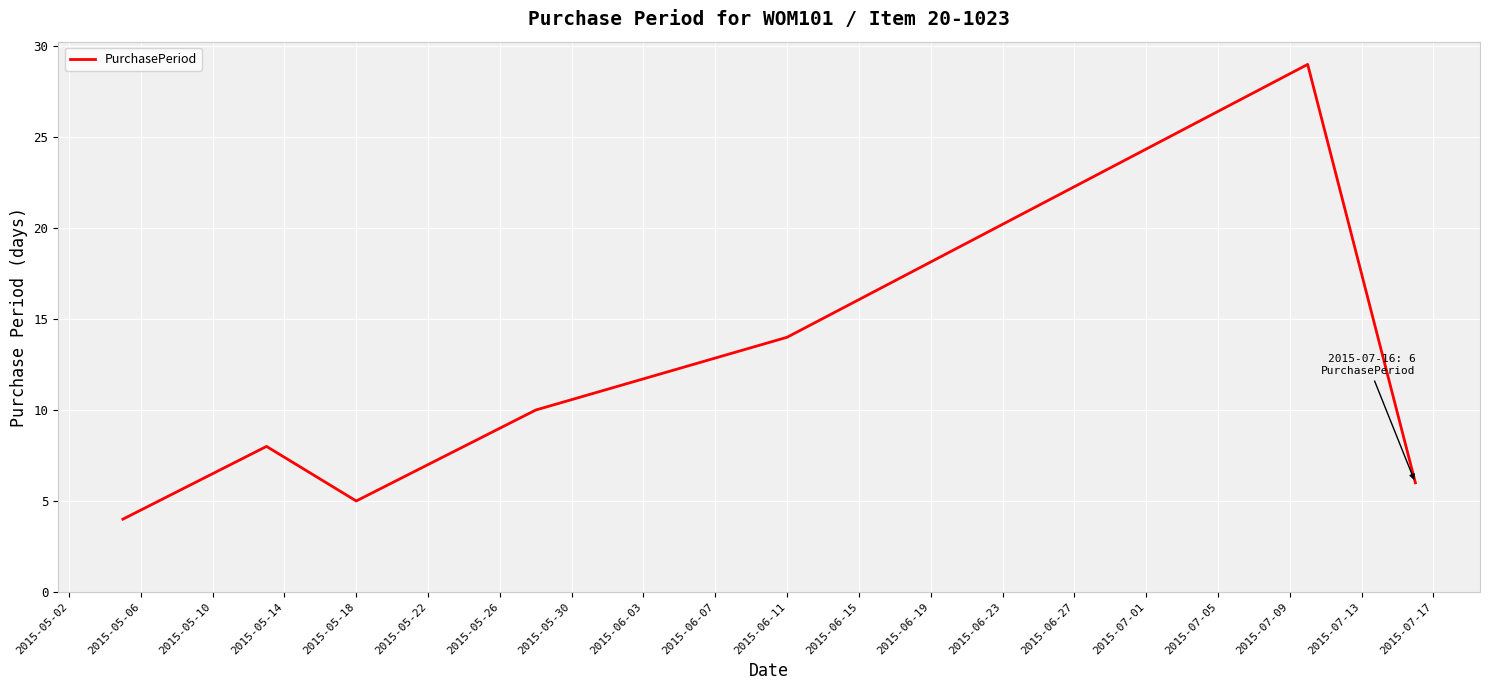

Reading right to left, what are all the values shown in this chart?

6	29	14	10	5	8	4